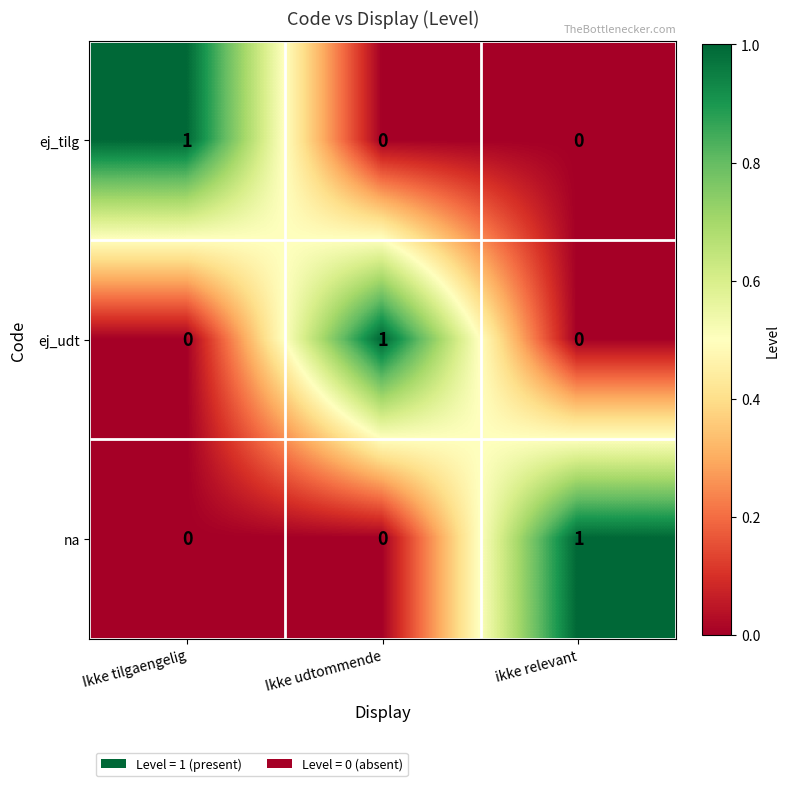

At which label does na reach its peak?

ikke relevant